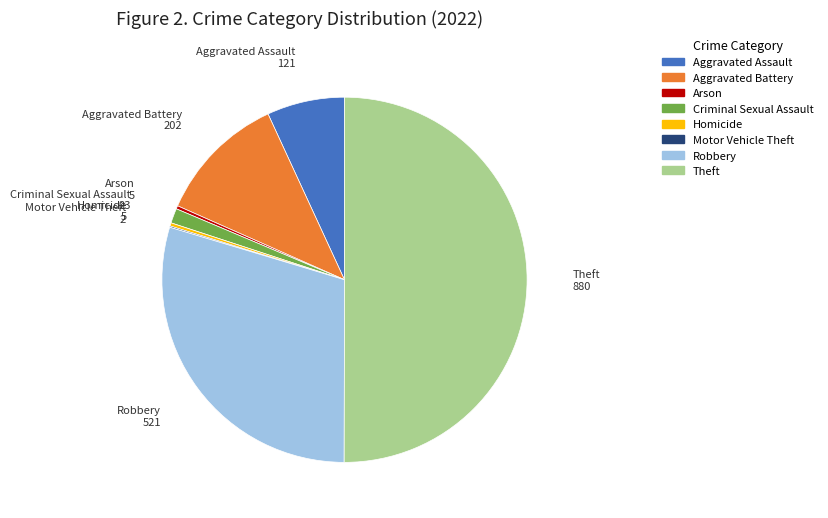

Does Aggravated Battery account for over 50% of the chart?

No